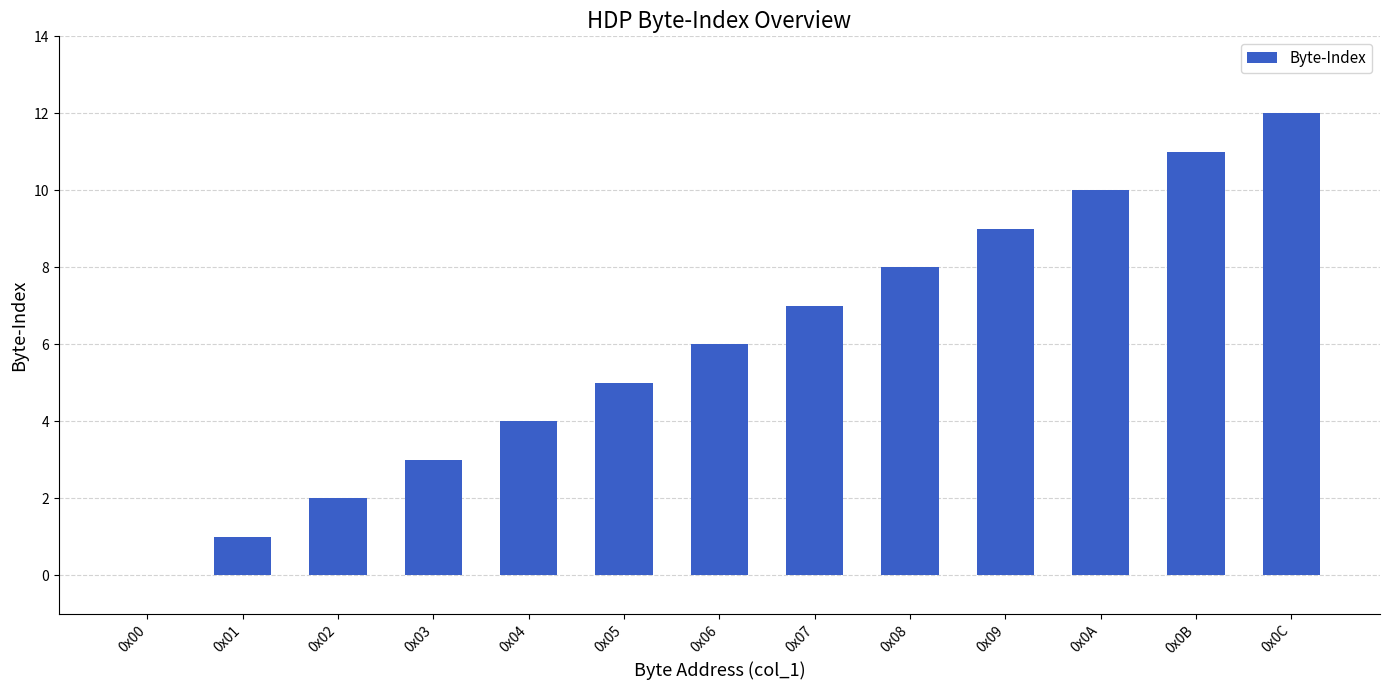

What is the sum of all values?

78